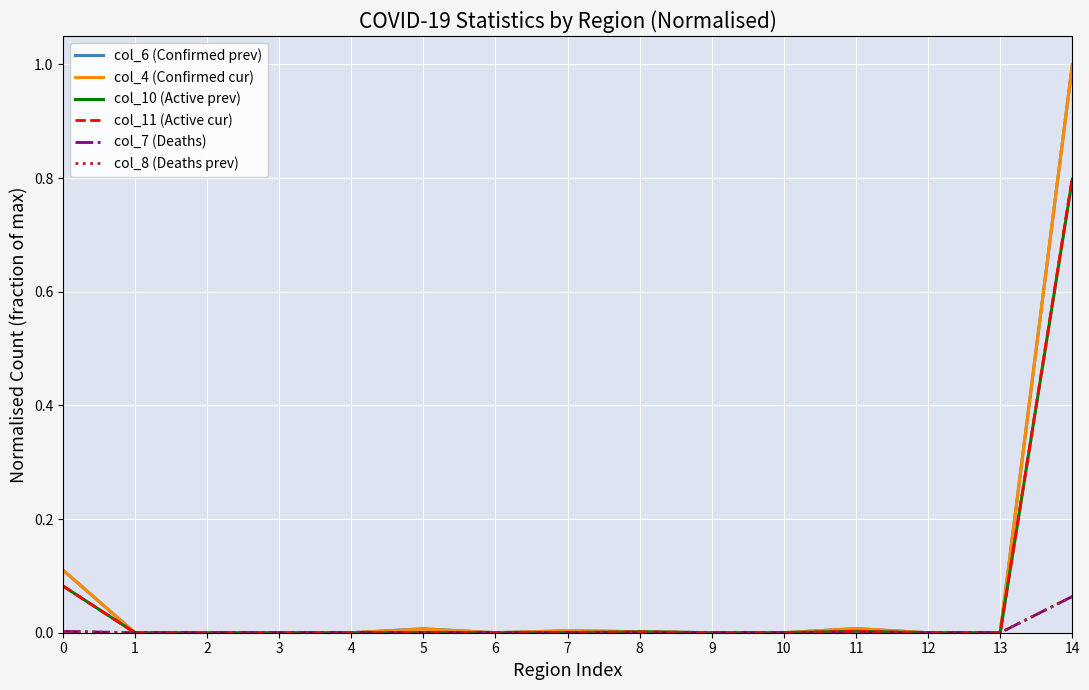

Count the number of categories in the chart.

15